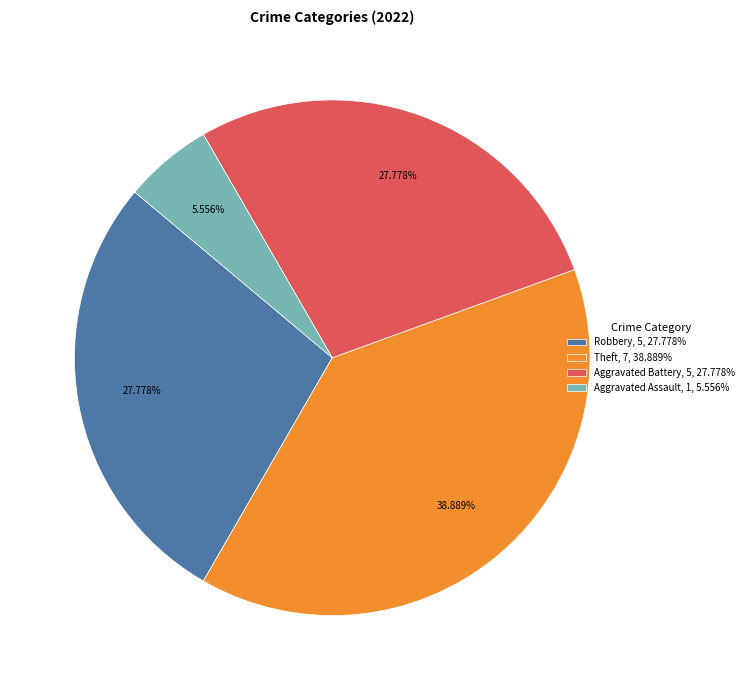

Count the number of slices in the pie.

4